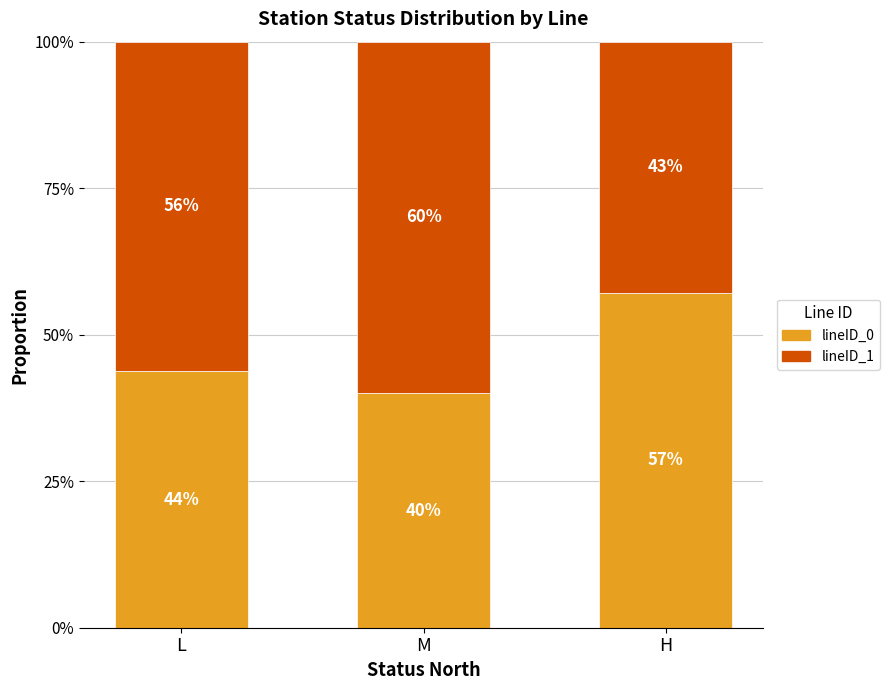

What is the total value across all series at L?

100.0